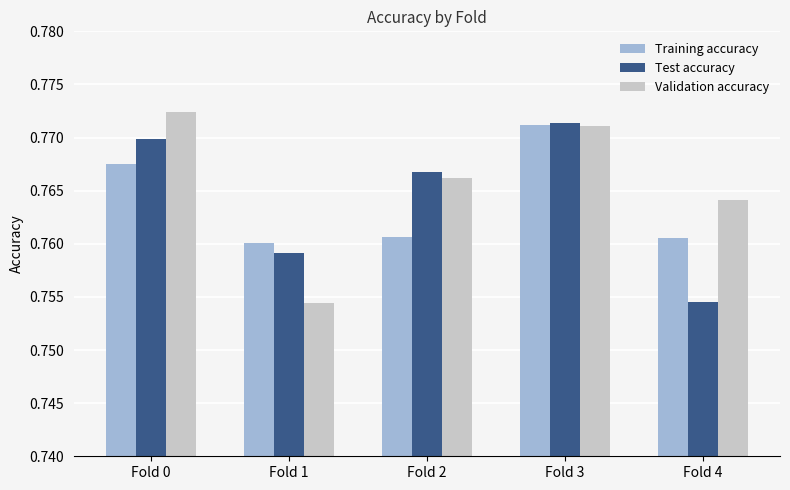

Count the Training accuracy values in the range 0 to 1.

5